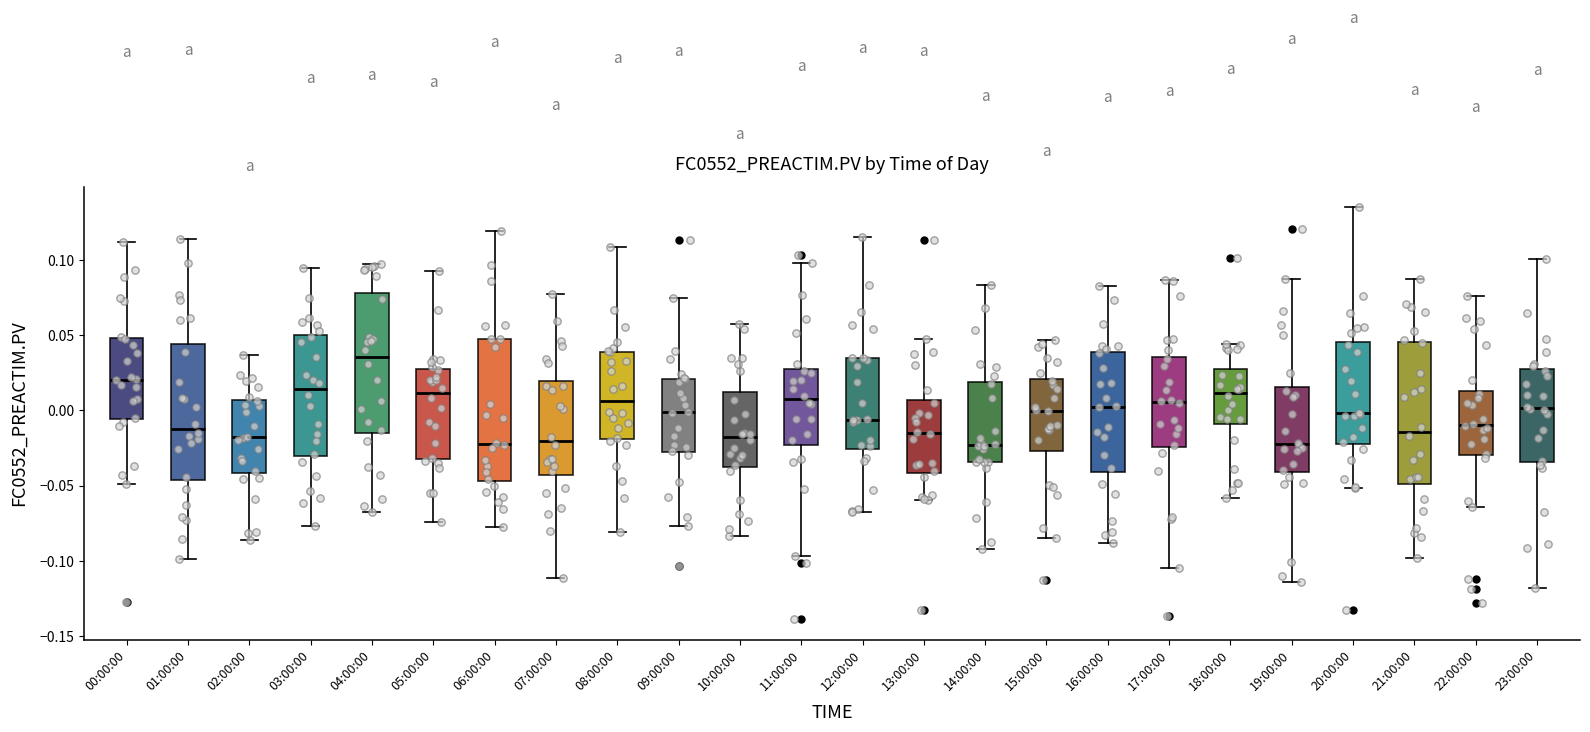

Reading left to right, transcribe this box plot: for each box, give where its median line is, the range the box spans, and where its two whiskers end, as read against the y-axis. The values are not printed on the chart, so give them approximately, as read against the axis.

00:00:00: median 0.020, box -0.005 to 0.050, whiskers -0.050 to 0.110
01:00:00: median -0.010, box -0.045 to 0.045, whiskers -0.100 to 0.115
02:00:00: median -0.020, box -0.040 to 0.005, whiskers -0.085 to 0.035
03:00:00: median 0.015, box -0.030 to 0.050, whiskers -0.075 to 0.095
04:00:00: median 0.035, box -0.015 to 0.080, whiskers -0.065 to 0.095
05:00:00: median 0.010, box -0.030 to 0.025, whiskers -0.075 to 0.090
06:00:00: median -0.020, box -0.045 to 0.045, whiskers -0.075 to 0.120
07:00:00: median -0.020, box -0.045 to 0.020, whiskers -0.110 to 0.075
08:00:00: median 0.005, box -0.020 to 0.040, whiskers -0.080 to 0.110
09:00:00: median 0.000, box -0.030 to 0.020, whiskers -0.075 to 0.075
10:00:00: median -0.020, box -0.035 to 0.010, whiskers -0.085 to 0.060
11:00:00: median 0.005, box -0.025 to 0.025, whiskers -0.095 to 0.100
12:00:00: median -0.005, box -0.025 to 0.035, whiskers -0.065 to 0.115
13:00:00: median -0.015, box -0.040 to 0.005, whiskers -0.060 to 0.045
14:00:00: median -0.025, box -0.035 to 0.020, whiskers -0.090 to 0.085
15:00:00: median 0.000, box -0.025 to 0.020, whiskers -0.085 to 0.045
16:00:00: median 0.000, box -0.040 to 0.040, whiskers -0.090 to 0.080
17:00:00: median 0.005, box -0.025 to 0.035, whiskers -0.105 to 0.085
18:00:00: median 0.010, box -0.010 to 0.025, whiskers -0.060 to 0.045
19:00:00: median -0.025, box -0.040 to 0.015, whiskers -0.115 to 0.085
20:00:00: median 0.000, box -0.020 to 0.045, whiskers -0.050 to 0.135
21:00:00: median -0.015, box -0.050 to 0.045, whiskers -0.100 to 0.085
22:00:00: median -0.010, box -0.030 to 0.015, whiskers -0.065 to 0.075
23:00:00: median 0.000, box -0.035 to 0.025, whiskers -0.120 to 0.100